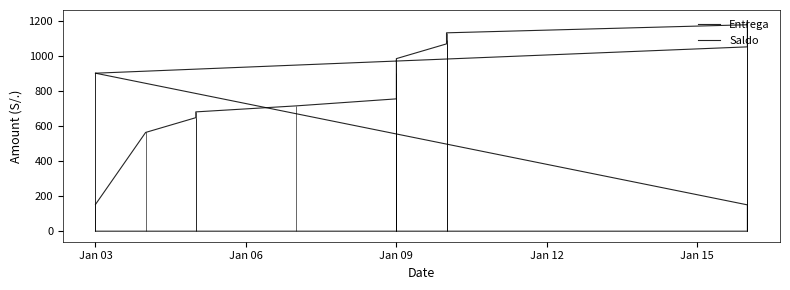

What is the lowest value of the Saldo series?

152.6